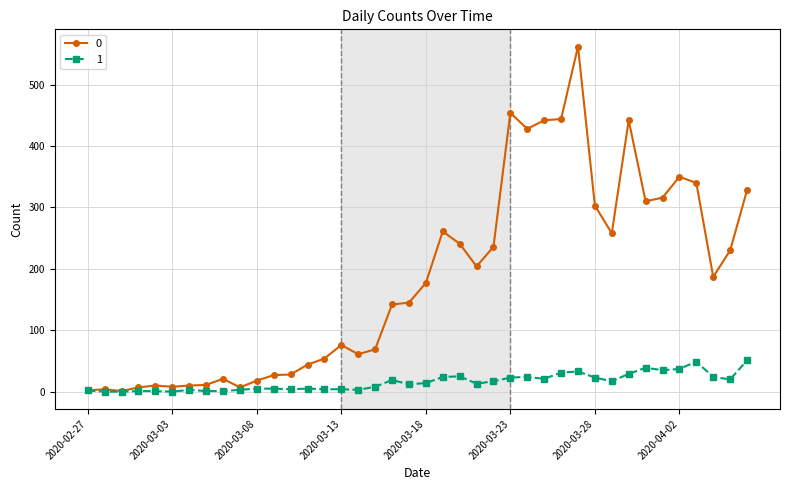

What is the greatest value displayed?

562